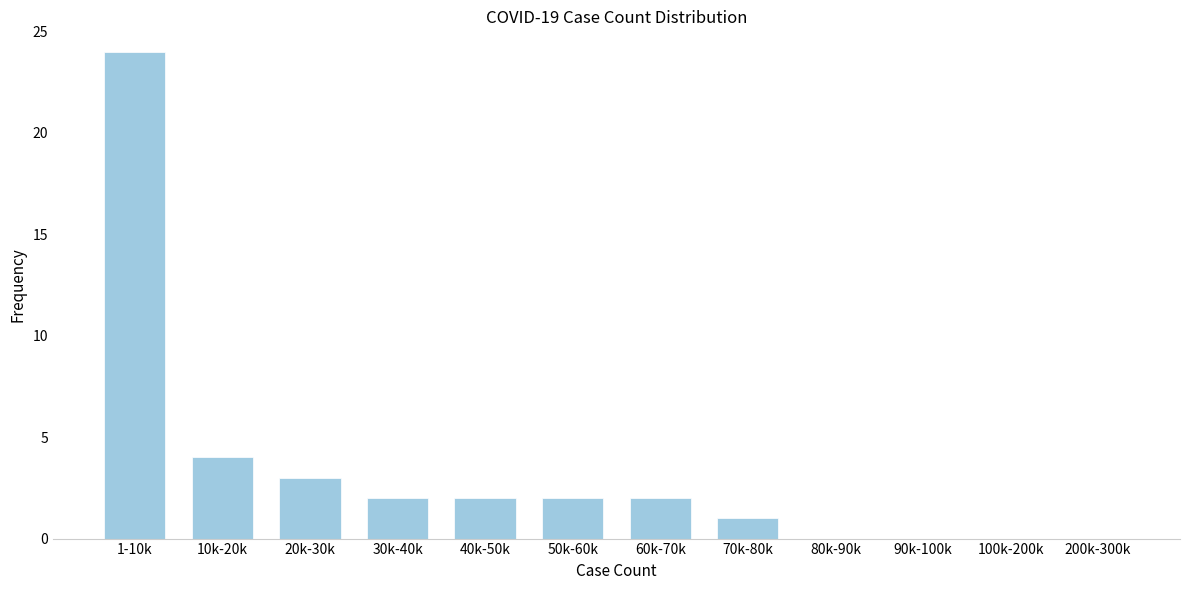

Reading left to right, list all the values displayed in this chart.

1-10k=24	10k-20k=4	20k-30k=3	30k-40k=2	40k-50k=2	50k-60k=2	60k-70k=2	70k-80k=1	80k-90k=0	90k-100k=0	100k-200k=0	200k-300k=0